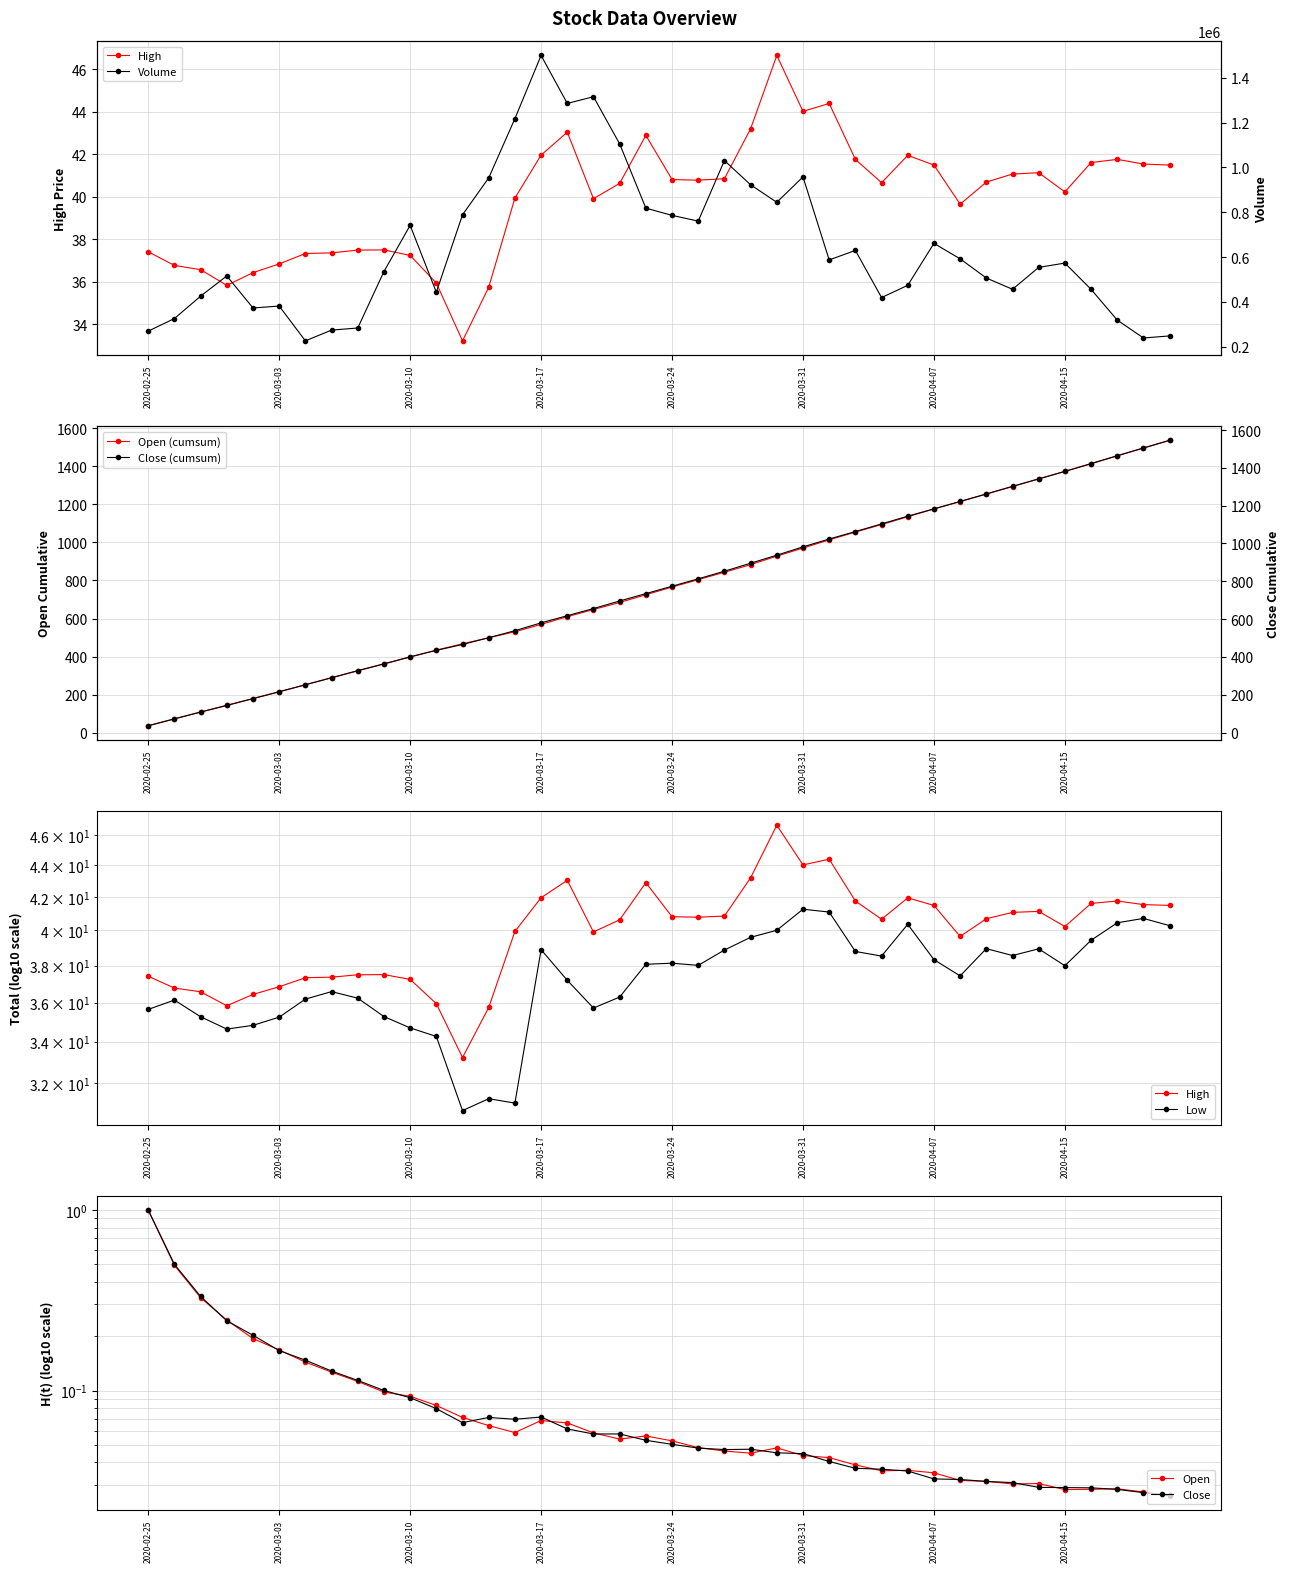

Which category has the highest value in the High series?

2020-03-30